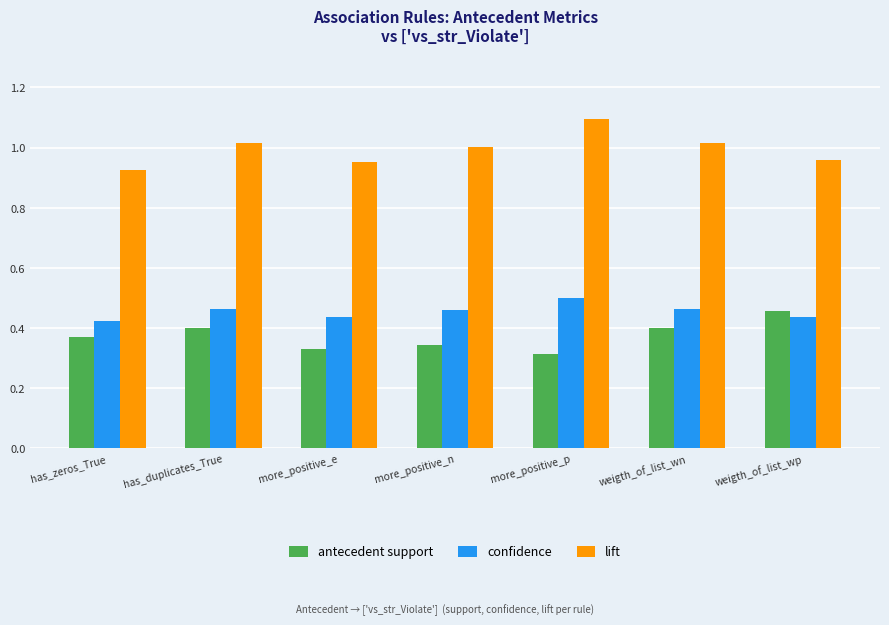

What is the difference between the highest and lowest values at more_positive_n?

0.7